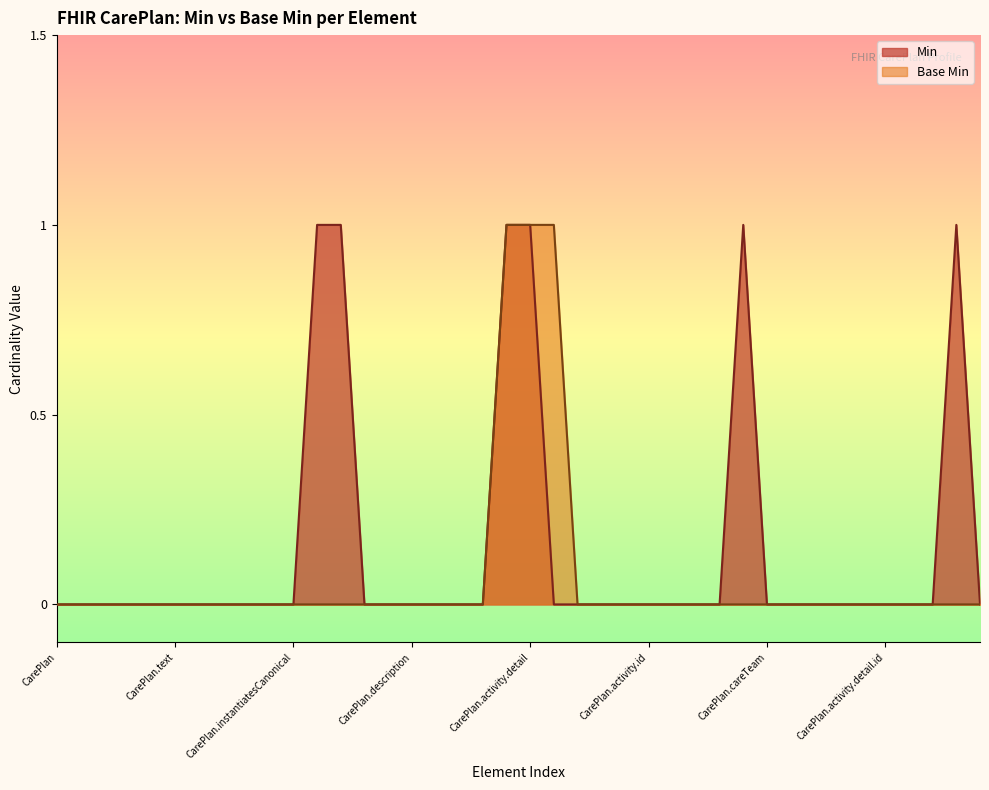

How many series are shown in this chart?

2